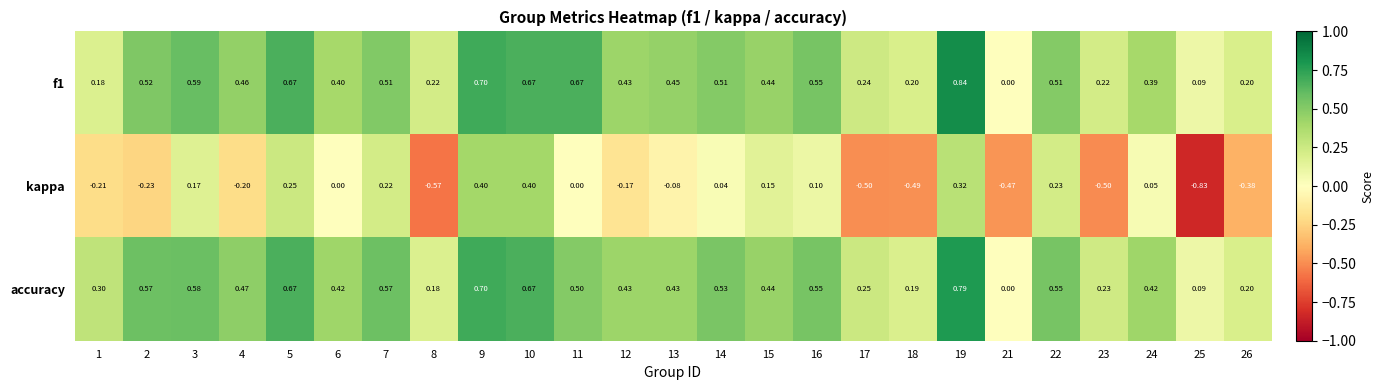

How many categories are shown in the chart?

25